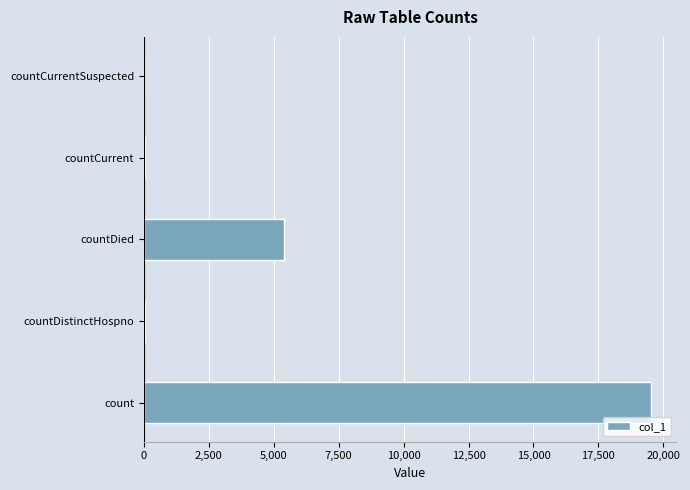

What is the sum of all values?

25006